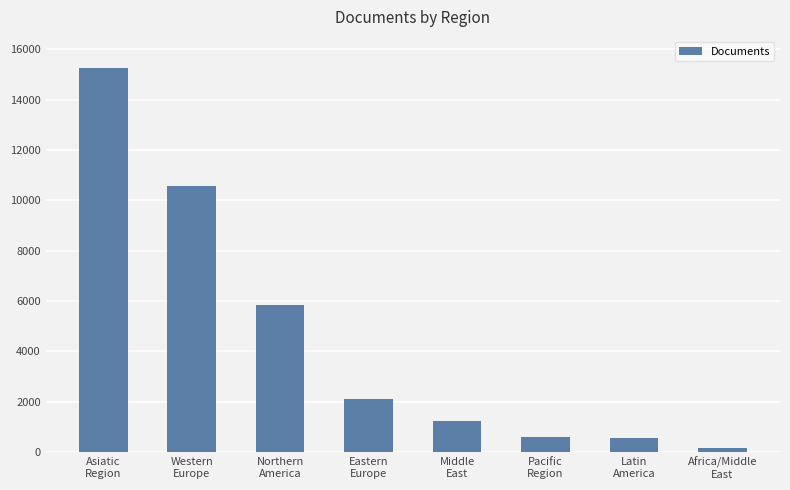

Which category has the lowest value across all series?

Africa/Middle
East